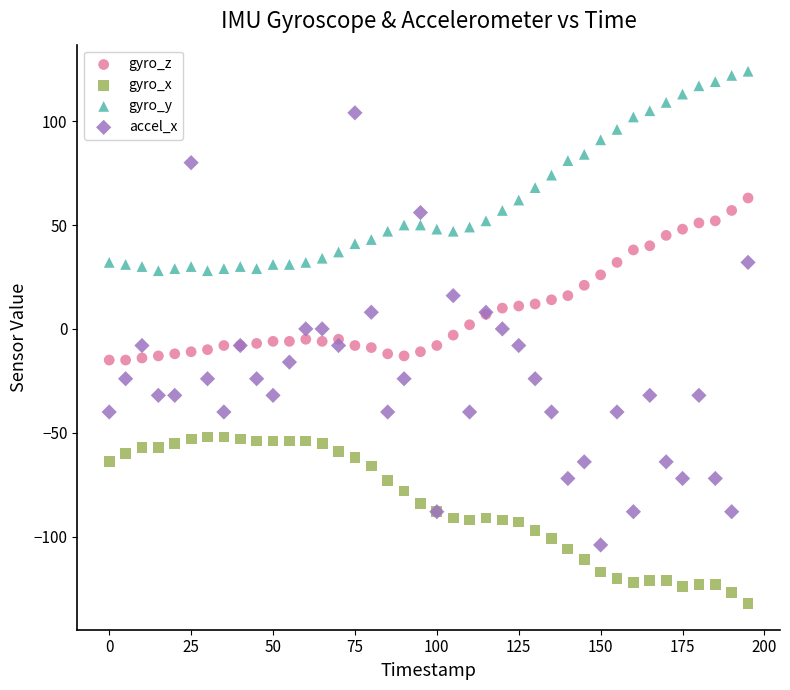

Which series reaches the maximum Y coordinate?

gyro_y